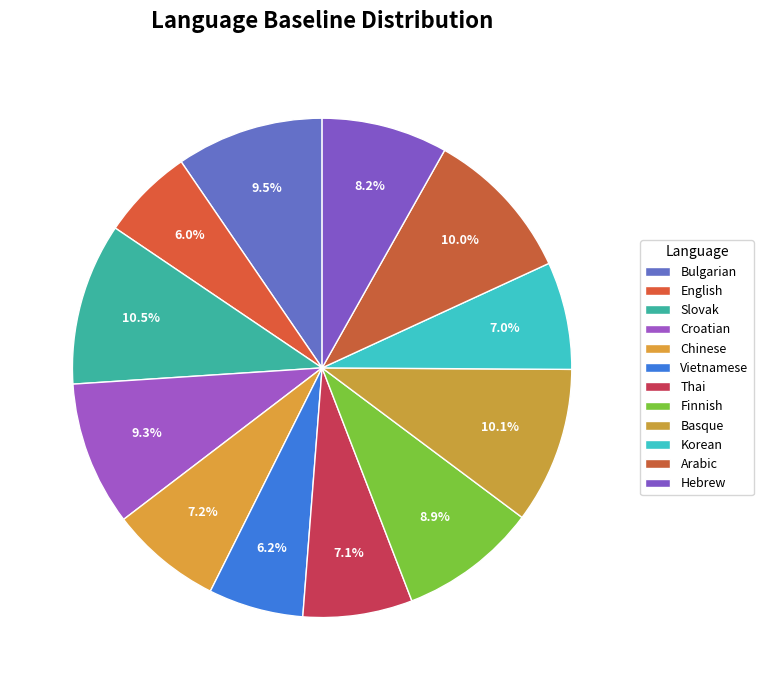

What is the smallest slice in the pie chart?

English